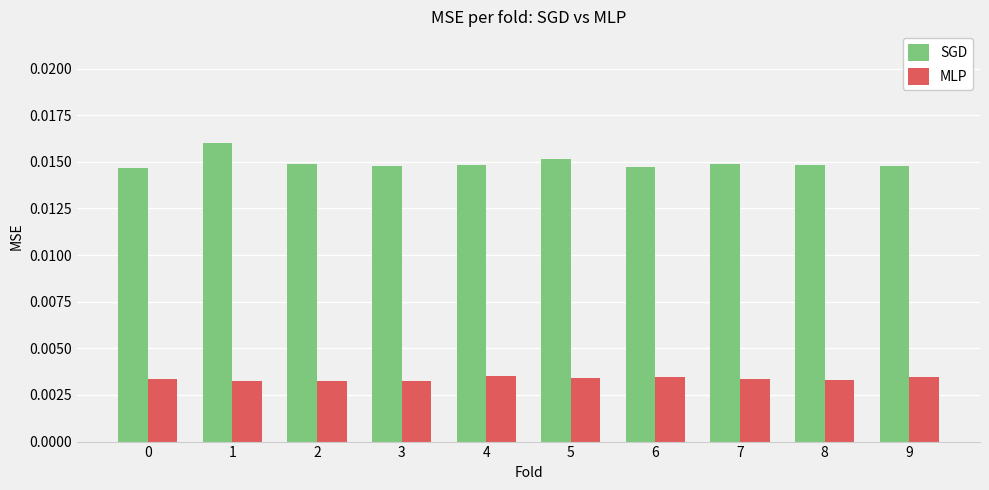

Which series has the widest spread of values?

SGD